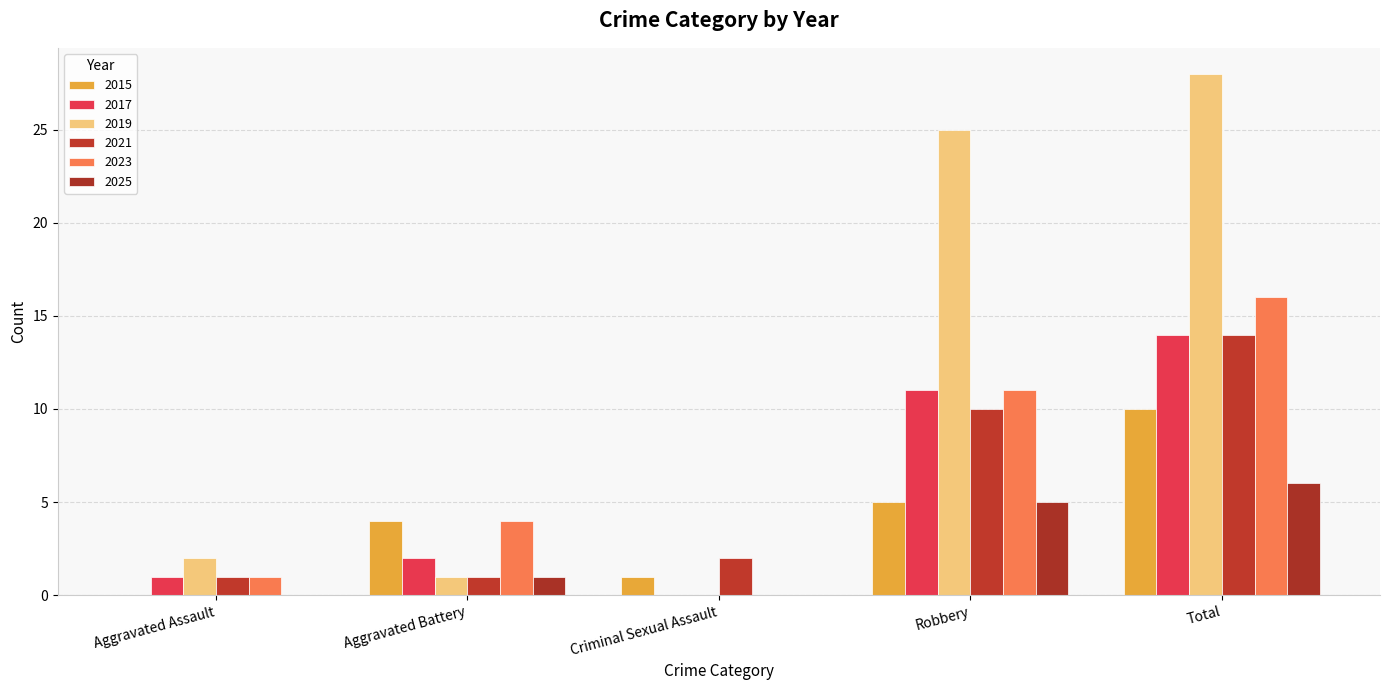

Reading left to right, list all the values displayed in this chart.

2015: Aggravated Assault=0	Aggravated Battery=4	Criminal Sexual Assault=1	Robbery=5	Total=10
2017: Aggravated Assault=1	Aggravated Battery=2	Criminal Sexual Assault=0	Robbery=11	Total=14
2019: Aggravated Assault=2	Aggravated Battery=1	Criminal Sexual Assault=0	Robbery=25	Total=28
2021: Aggravated Assault=1	Aggravated Battery=1	Criminal Sexual Assault=2	Robbery=10	Total=14
2023: Aggravated Assault=1	Aggravated Battery=4	Criminal Sexual Assault=0	Robbery=11	Total=16
2025: Aggravated Assault=0	Aggravated Battery=1	Criminal Sexual Assault=0	Robbery=5	Total=6